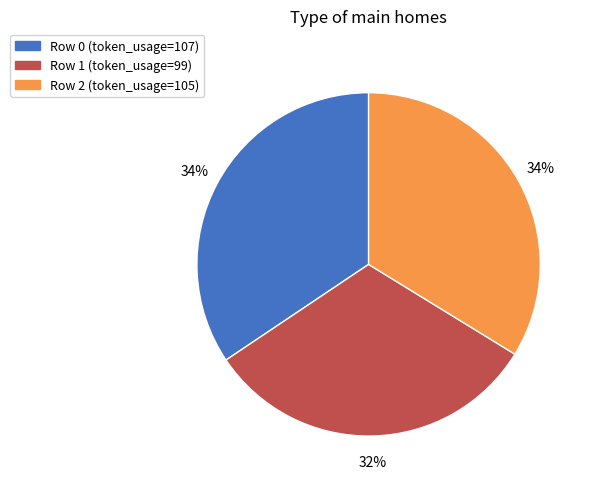

Is there any slice that represents more than half of the pie?

No